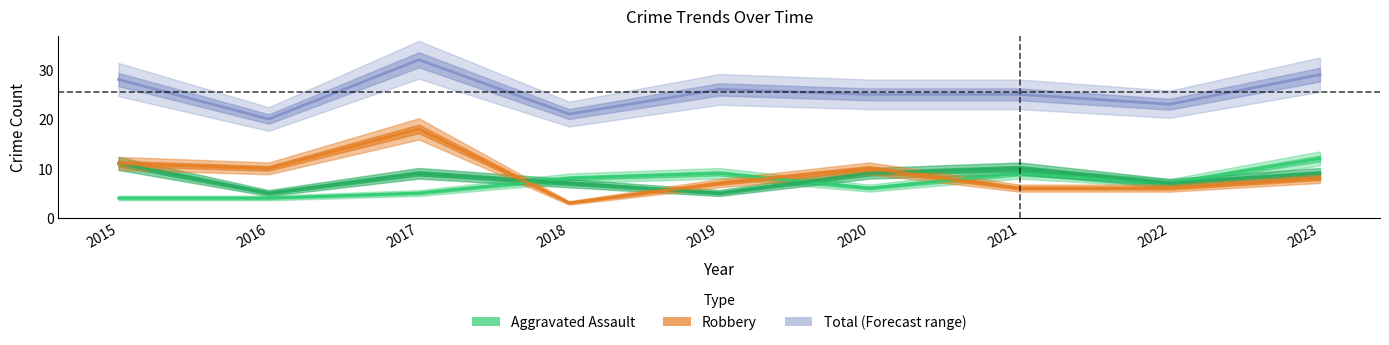

How many interior local peaks does the Aggravated Battery series have?

2